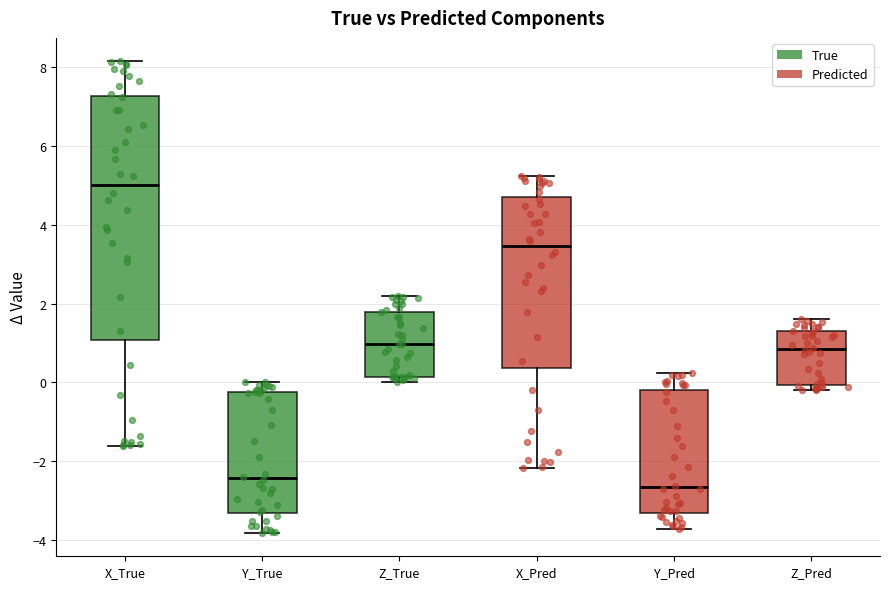

Where does the median line of the box for X_True sit on the y-axis? The values are not printed on the chart, so give them approximately, as read against the axis.

5.0